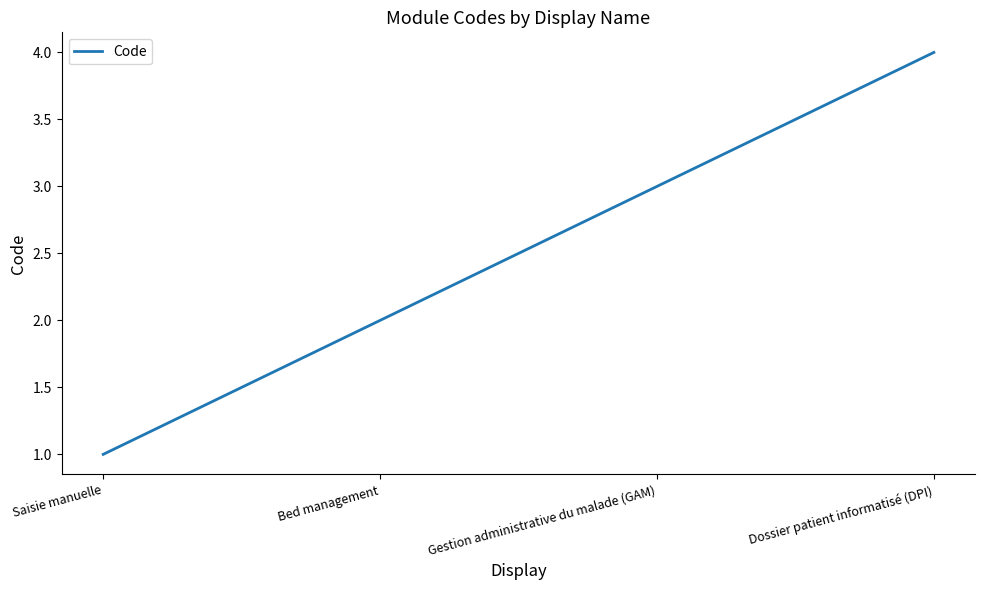

Read the value at Saisie manuelle.

1